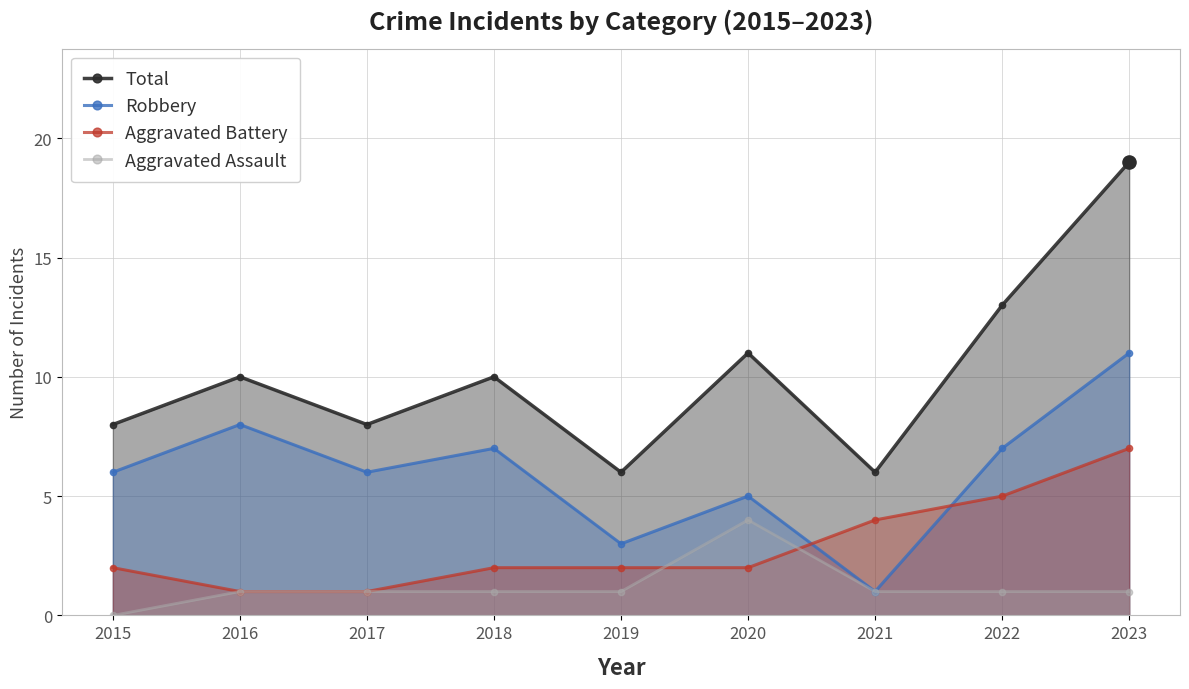

Which series has the largest total across all categories?

Total